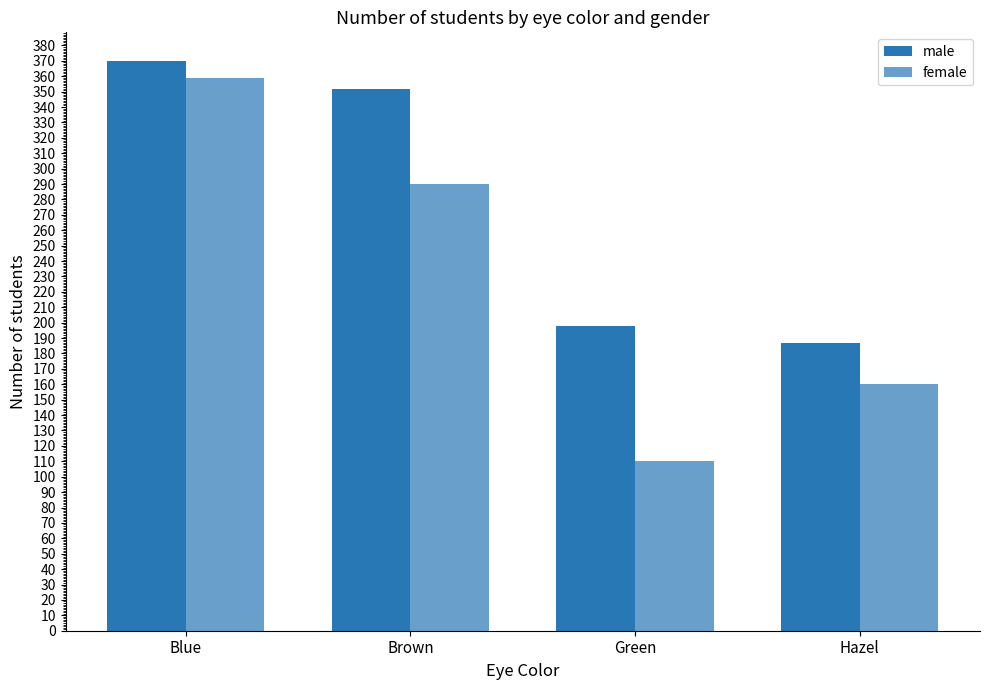

What is the difference between the male values at Blue and Green?

172